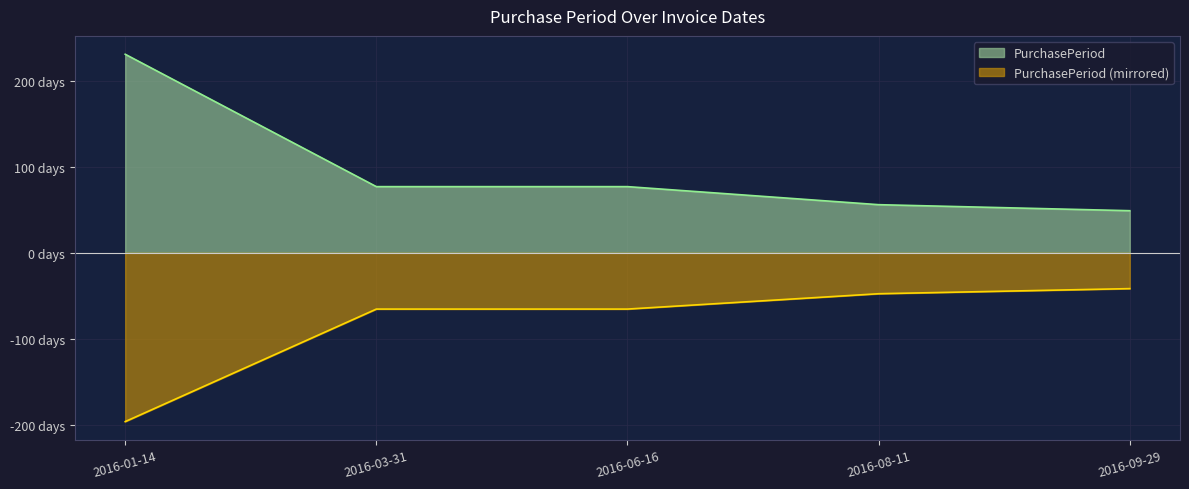

Where is the data nearest to the value 140?

2016-03-31